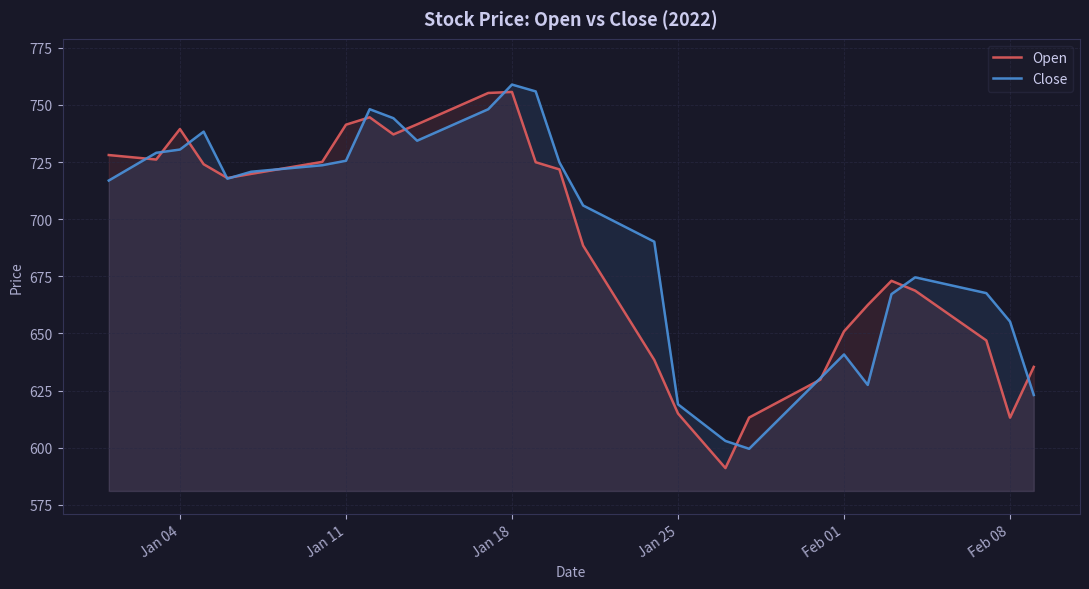

What is the greatest value displayed?

758.9